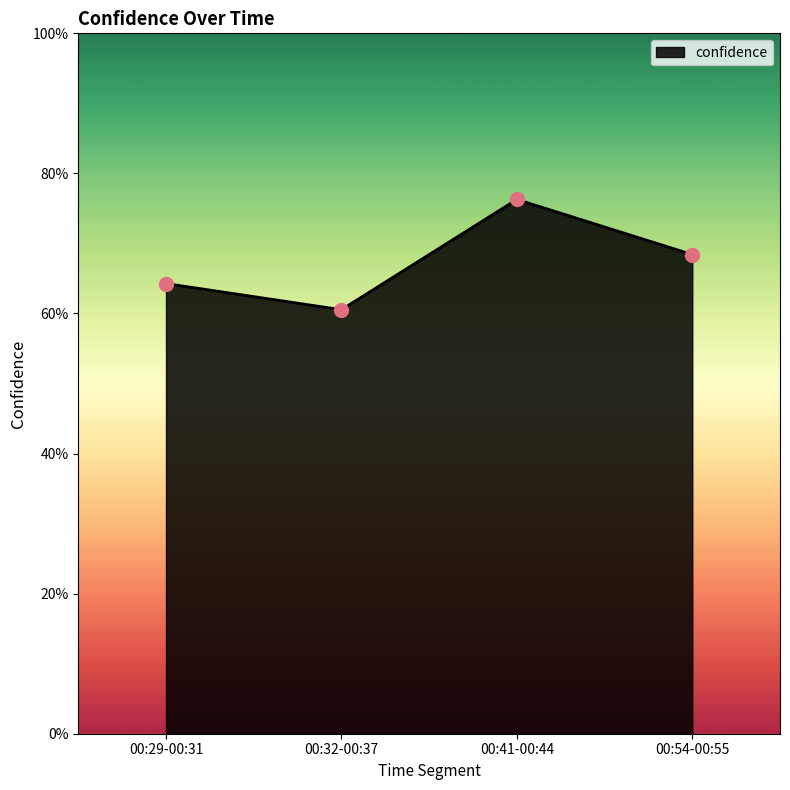

Between 00:41-00:44 and 00:54-00:55, which is larger?

00:41-00:44